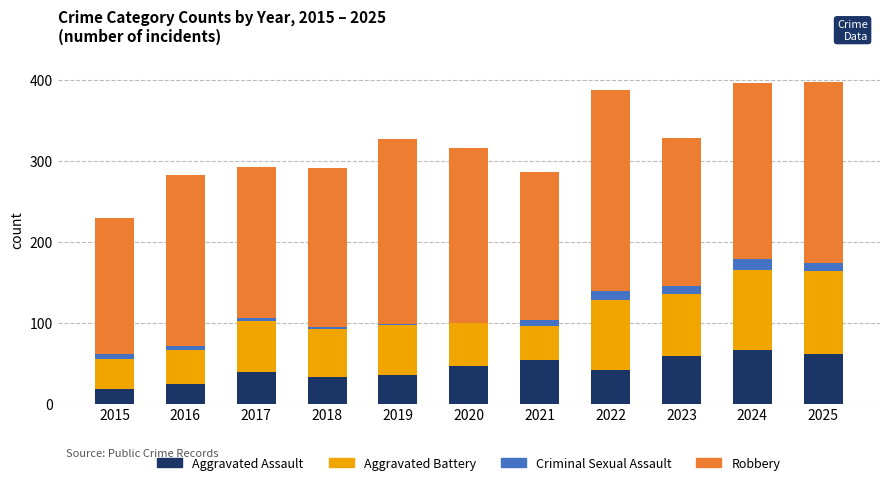

What is the sum of the Aggravated Assault values at 2023 and 2018?

92